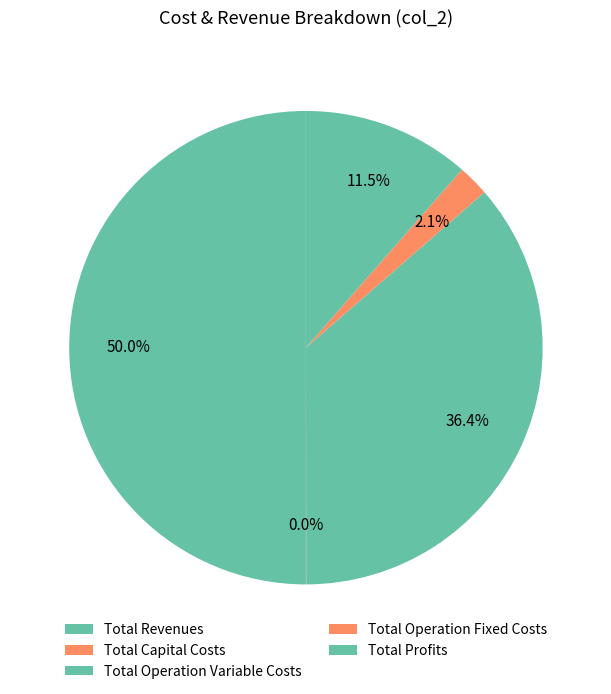

Count the number of slices in the pie.

5